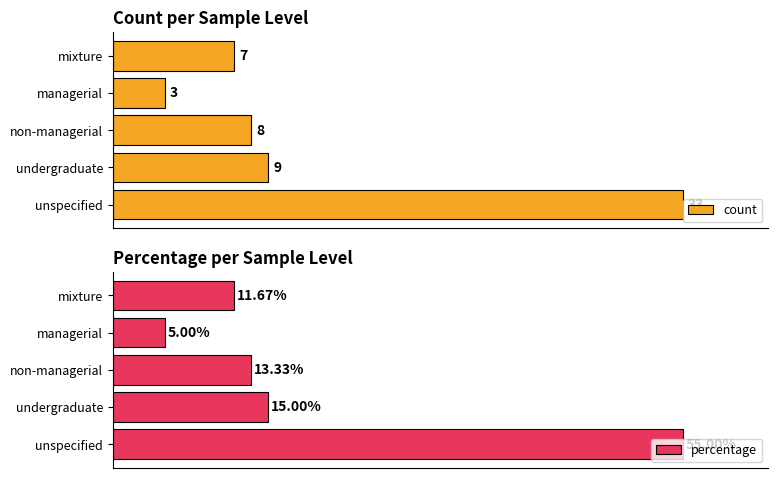

Reading right to left, extract all data points from this chart.

count: 7.0	3.0	8.0	9.0	33.0
percentage: 11.7	5.0	13.3	15.0	55.0